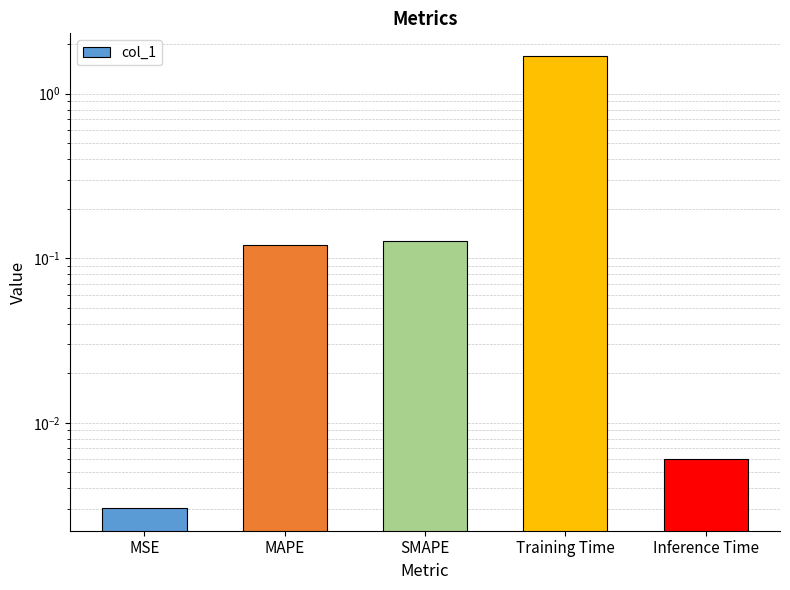

What is the difference between the second highest and second lowest values?

0.1